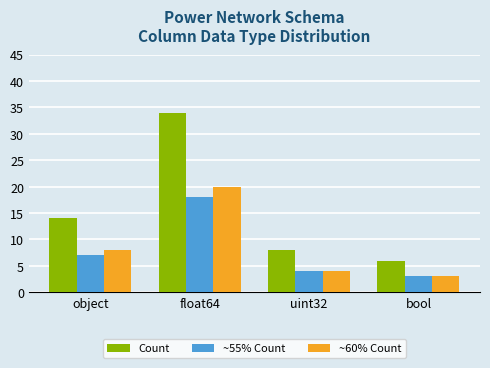

The ~55% Count series shows 18 at float64. True or false?

True